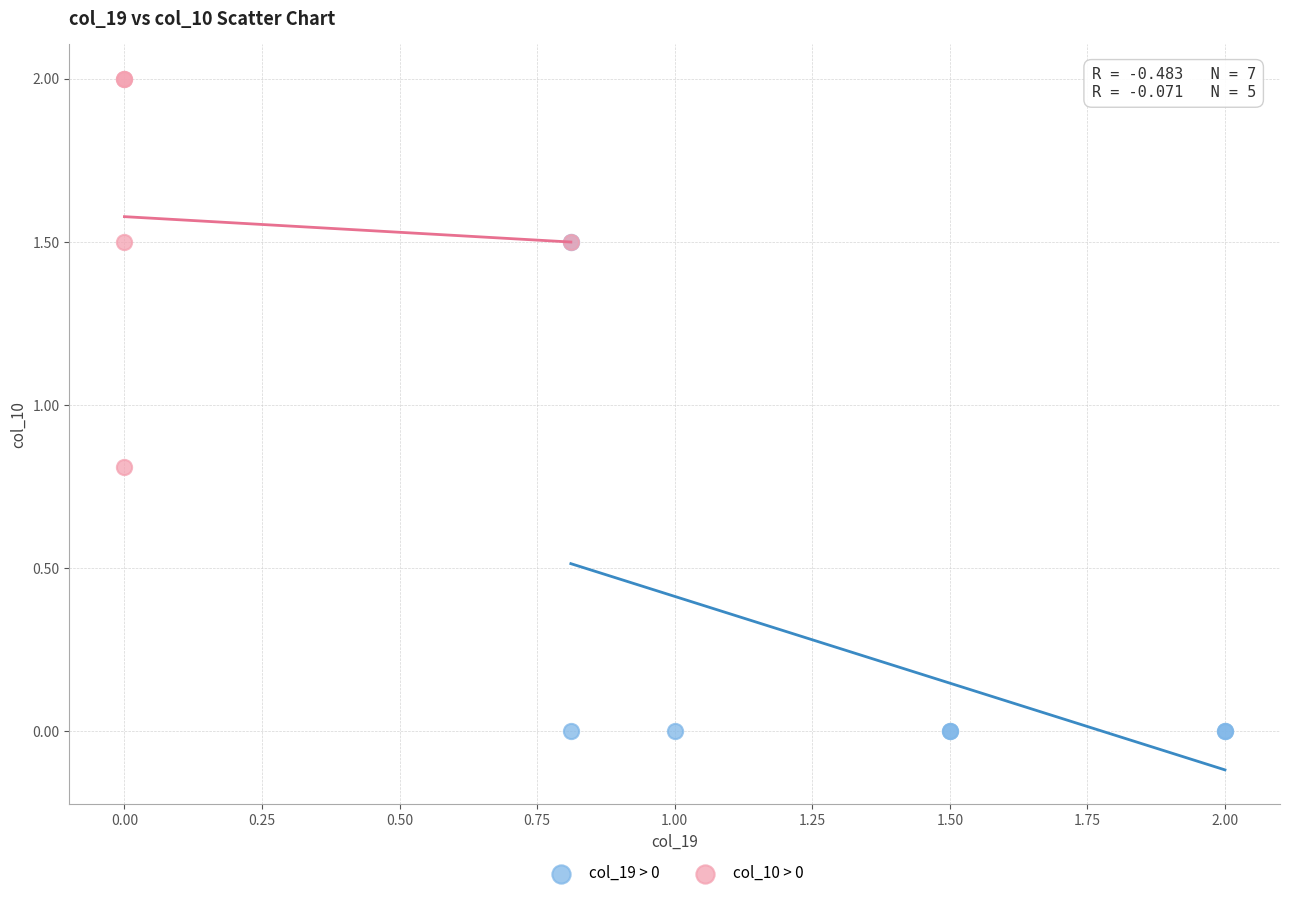

Which series reaches the maximum Y coordinate?

col_10 > 0